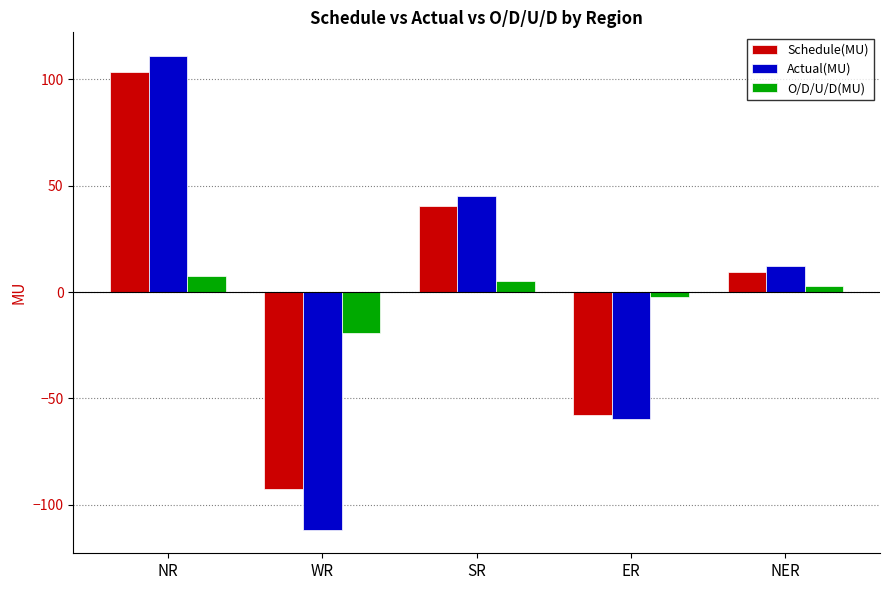

What is the label of the 5th bar from the right?

NR